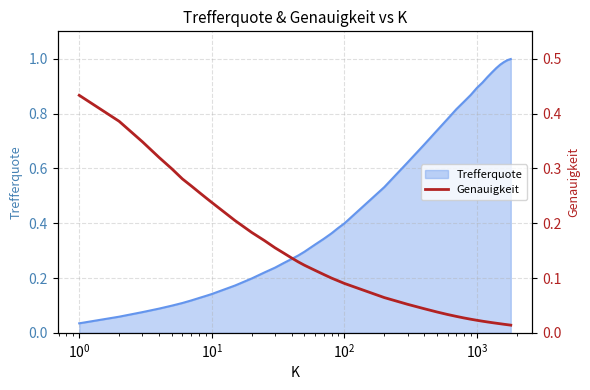

The chart shows a value of 0.2 at 18. True or false?

False